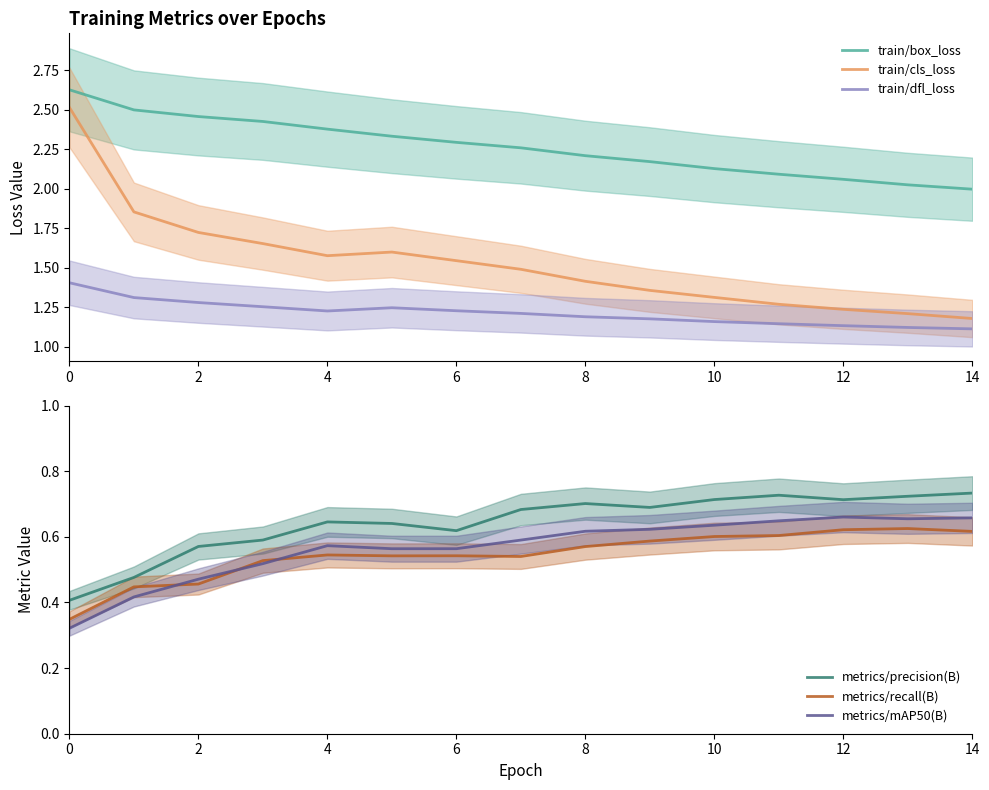

True or false: train/box_loss has a value of 3.2 at 6.

False